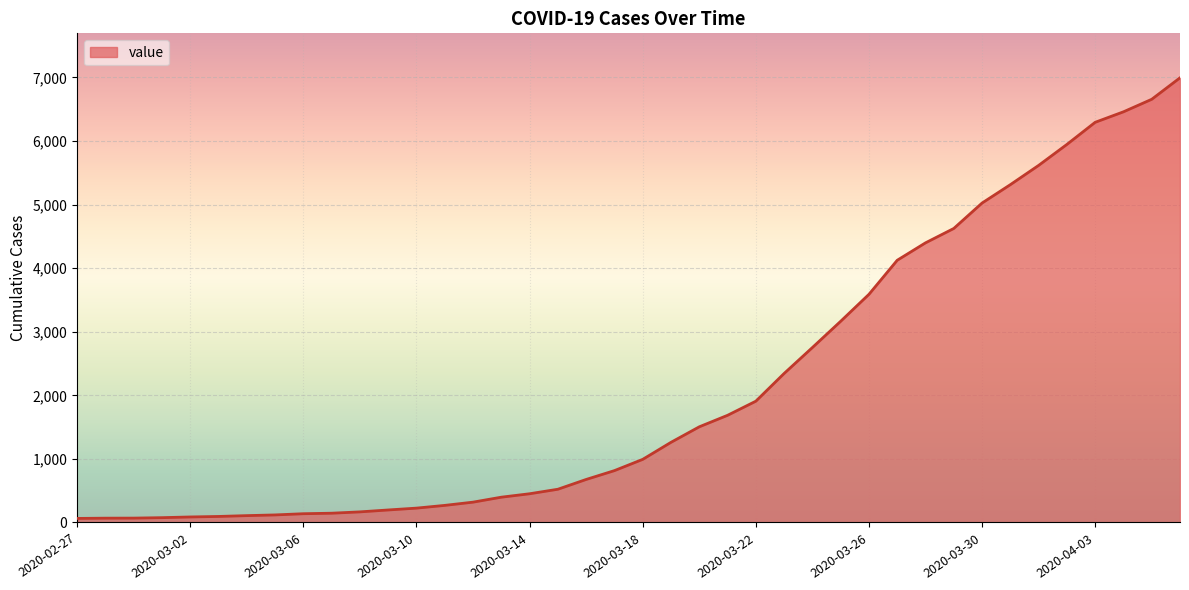

What is the greatest value displayed?

6995